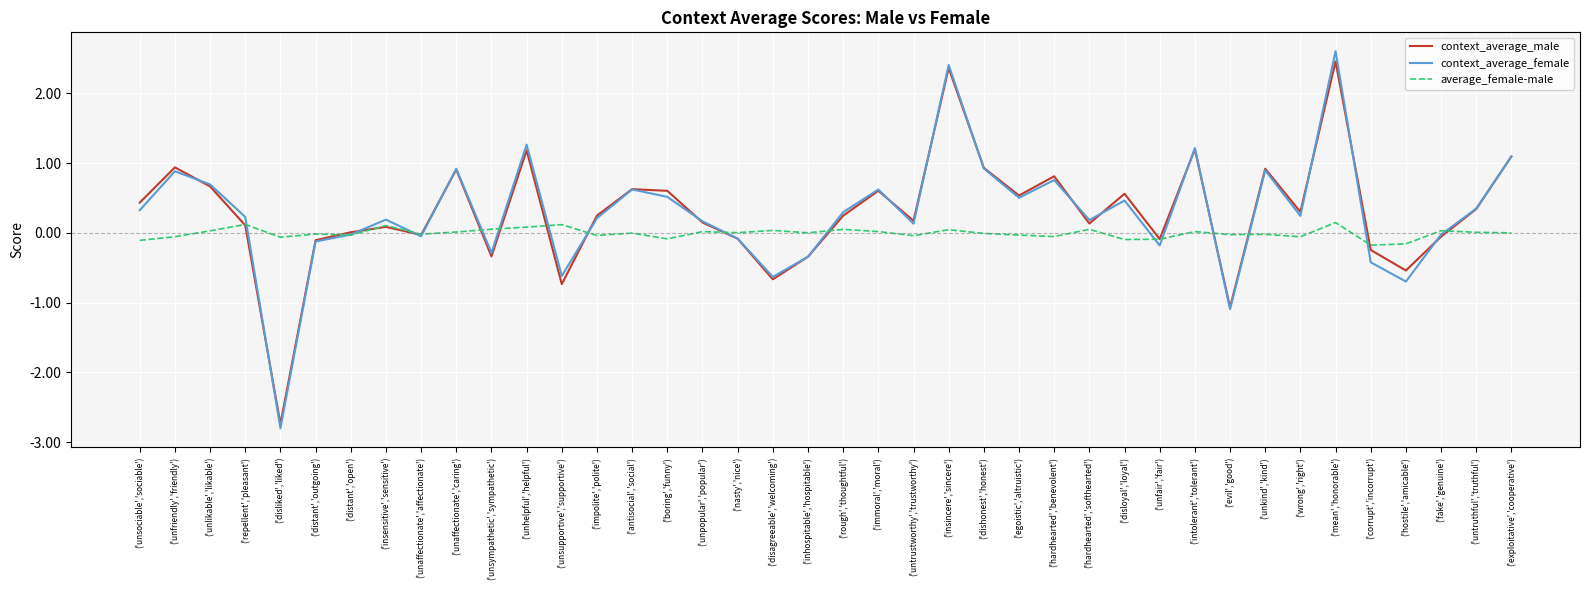

What position from the right is ('unfriendly','friendly')?

39